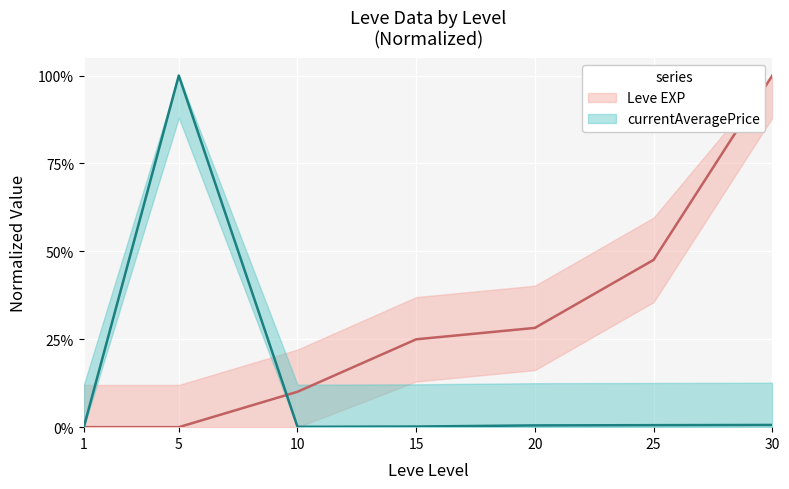

The currentAveragePrice series shows 1.0 at 5. True or false?

True